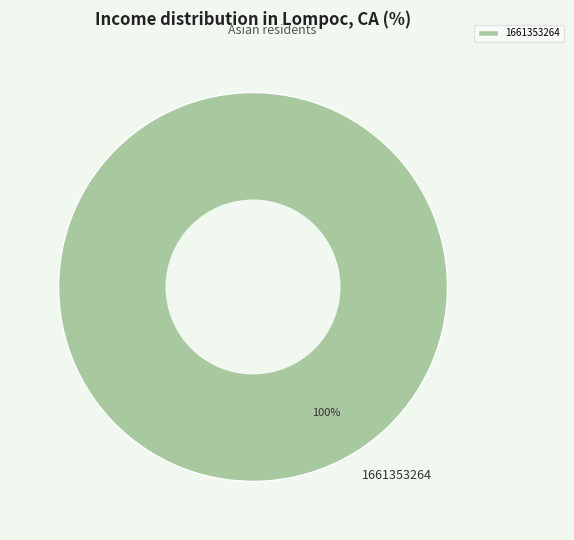

The 1661353264 slice represents 100% of the pie. True or false?

True